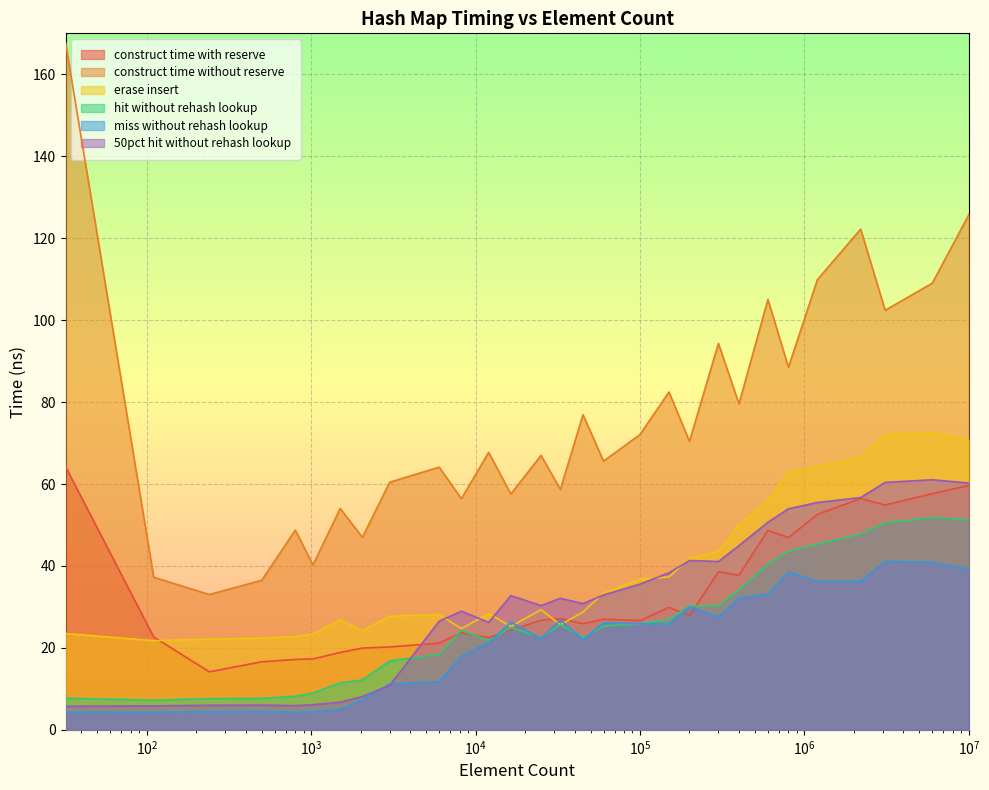

Reading right to left, what are all the values shown in this chart?

avg_construct_time_with_reserve_ns: 59.6	57.6	54.9	56.5	52.6	47.0	48.7	37.7	38.6	27.9	29.9	26.7	27.0	25.9	27.2	26.7	24.3	22.5	23.7	21.2	20.2	20.0	18.9	17.3	17.2	16.6	14.1	22.7	64.2
avg_construct_time_without_reserve_ns: 125.7	109.0	102.4	122.2	109.9	88.5	105.1	79.6	94.3	70.4	82.5	72.1	65.6	76.9	58.7	67.0	57.6	67.7	56.4	64.1	60.4	47.0	54.0	40.2	48.7	36.5	33.0	37.2	167.7
avg_erase_insert_ns: 70.8	72.6	72.1	66.6	64.3	62.9	56.0	50.0	43.5	41.9	37.3	36.8	33.4	28.7	25.6	29.3	25.2	28.4	24.7	28.1	27.7	24.2	26.9	23.4	22.8	22.4	22.1	21.8	23.5
avg_hit_without_rehash_lookup_ns: 51.3	51.8	50.6	47.8	45.3	43.6	40.4	34.2	30.3	30.2	26.9	25.9	25.3	22.5	25.6	22.5	25.0	21.8	24.3	18.5	16.8	12.2	11.5	9.0	8.2	7.7	7.6	7.2	7.7
avg_miss_without_rehash_lookup_ns: 39.2	40.9	41.1	36.3	36.2	38.6	33.1	32.2	27.5	30.1	25.8	25.9	26.1	22.0	26.8	22.3	26.3	21.3	18.0	11.8	11.2	7.3	4.9	4.5	4.3	4.5	4.5	4.2	4.3
avg_50pct_hit_without_rehash_lookup_ns: 60.2	61.0	60.4	56.7	55.5	53.9	50.7	45.0	41.1	41.3	38.3	35.6	32.9	30.8	32.1	30.3	32.8	26.2	29.0	26.5	10.8	8.1	6.7	6.1	5.9	6.0	6.0	5.8	5.7